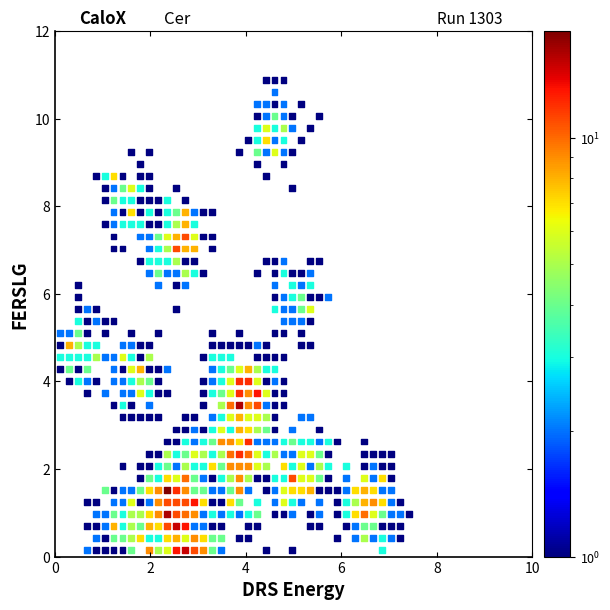

What is the range of X values (max minus min)?

7.3